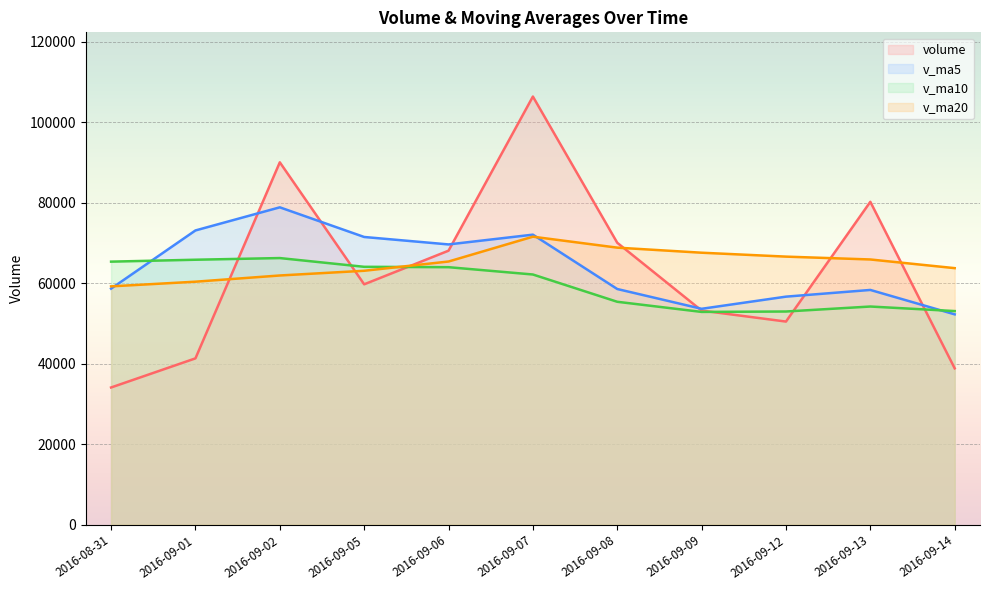

What is the label of the 8th point from the right?

2016-09-05